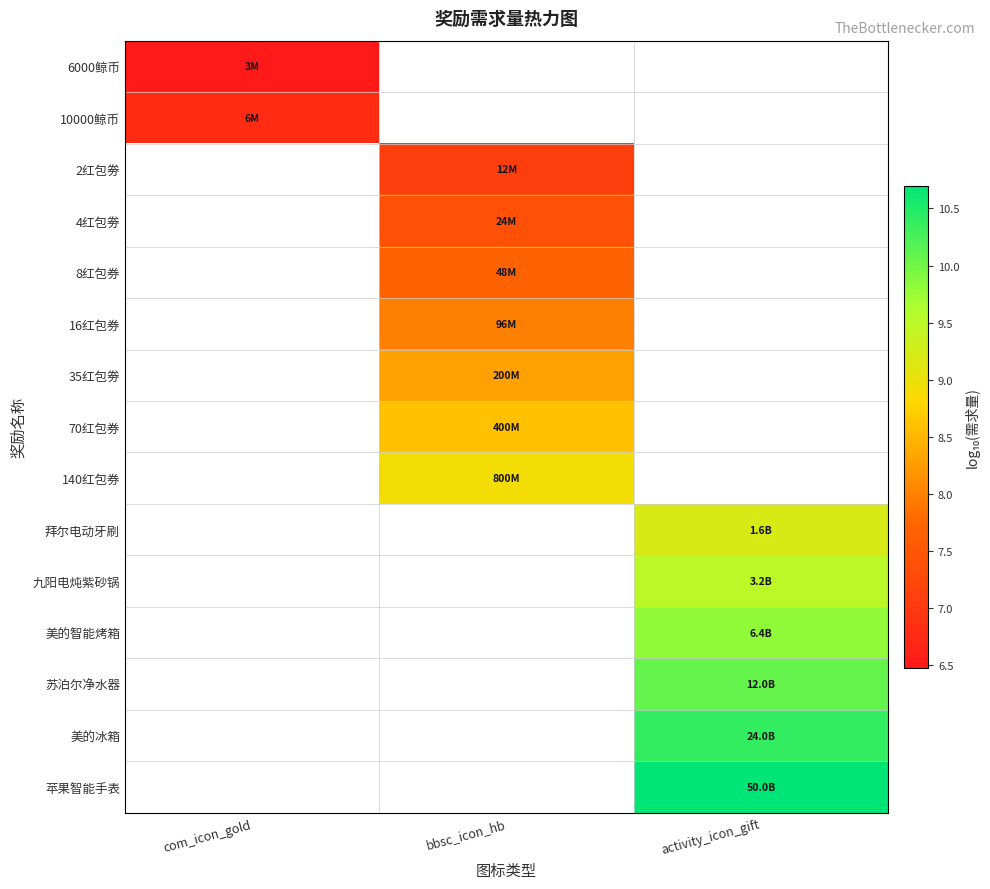

Rank the series at activity_icon_gift from highest to lowest value.

苹果智能手表, 美的冰箱, 苏泊尔净水器, 美的智能烤箱, 九阳电炖紫砂锅, 6000鲸币, 10000鲸币, 2红包劵, 4红包劵, 8红包券, 16红包券, 35红包劵, 70红包券, 140红包券, 拜尔电动牙刷